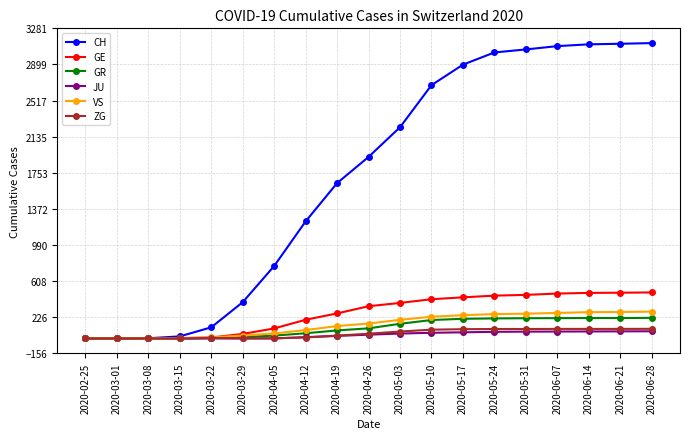

What is the total value across all series at 2020-04-05?

958